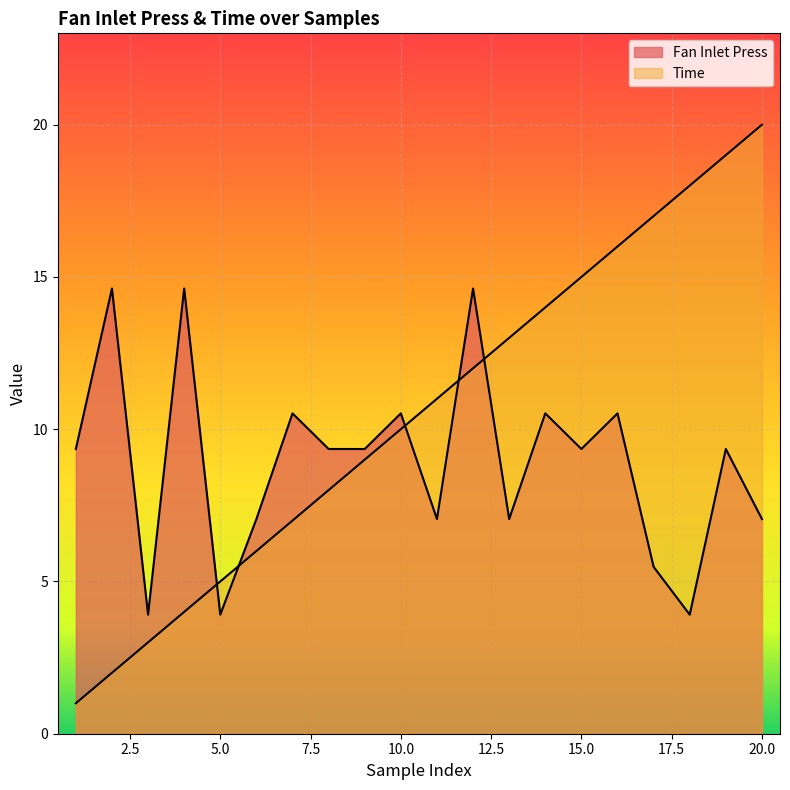

Is the value of Time at 9 greater than the value of Fan Inlet Press at 2?

No